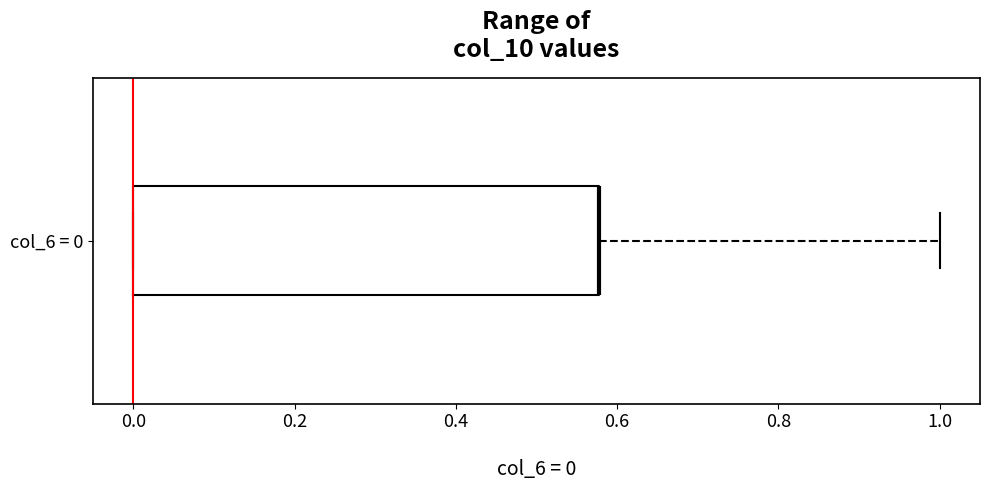

Transcribe this box plot: give where the median line is, the range the box spans, and where the two whiskers end, as read against the x-axis. The values are not printed on the chart, so give them approximately, as read against the axis.

median 0.58 (drawn on the box's right edge), box 0.00 to 0.58, whiskers 0.00 to 1.00